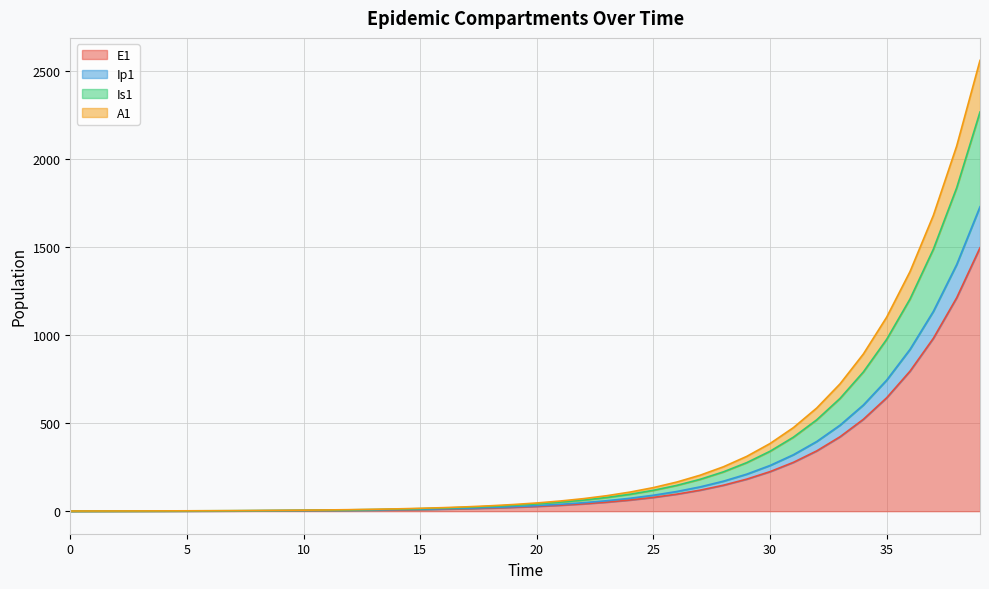

True or false: Ip1 has more than 2 points higher than both neighbors.

False